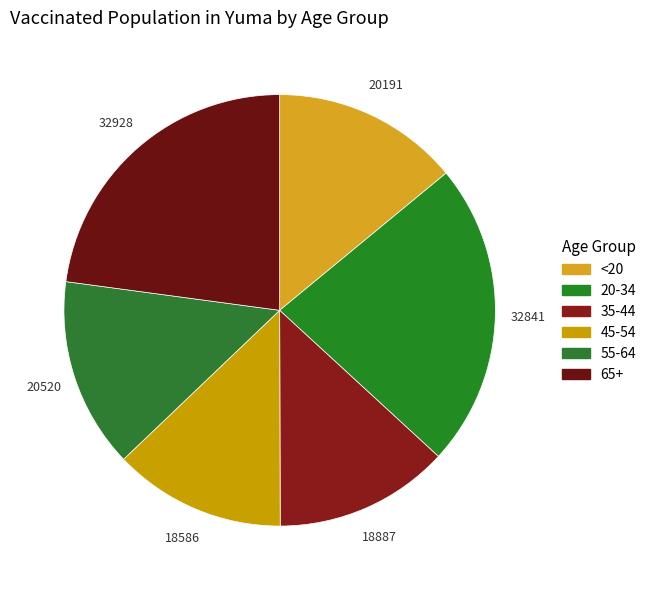

Is it true that <20 is 22% of the pie?

False